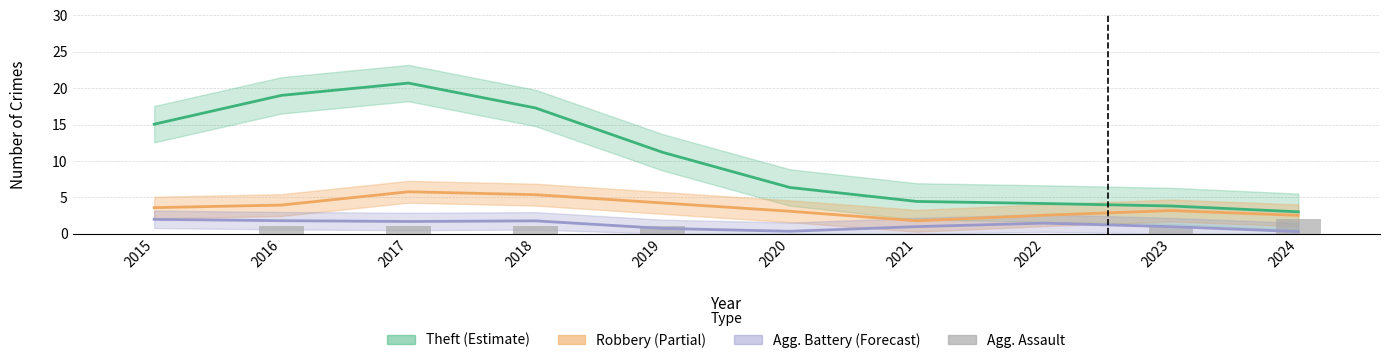

Where does the data first go above 1?

2024